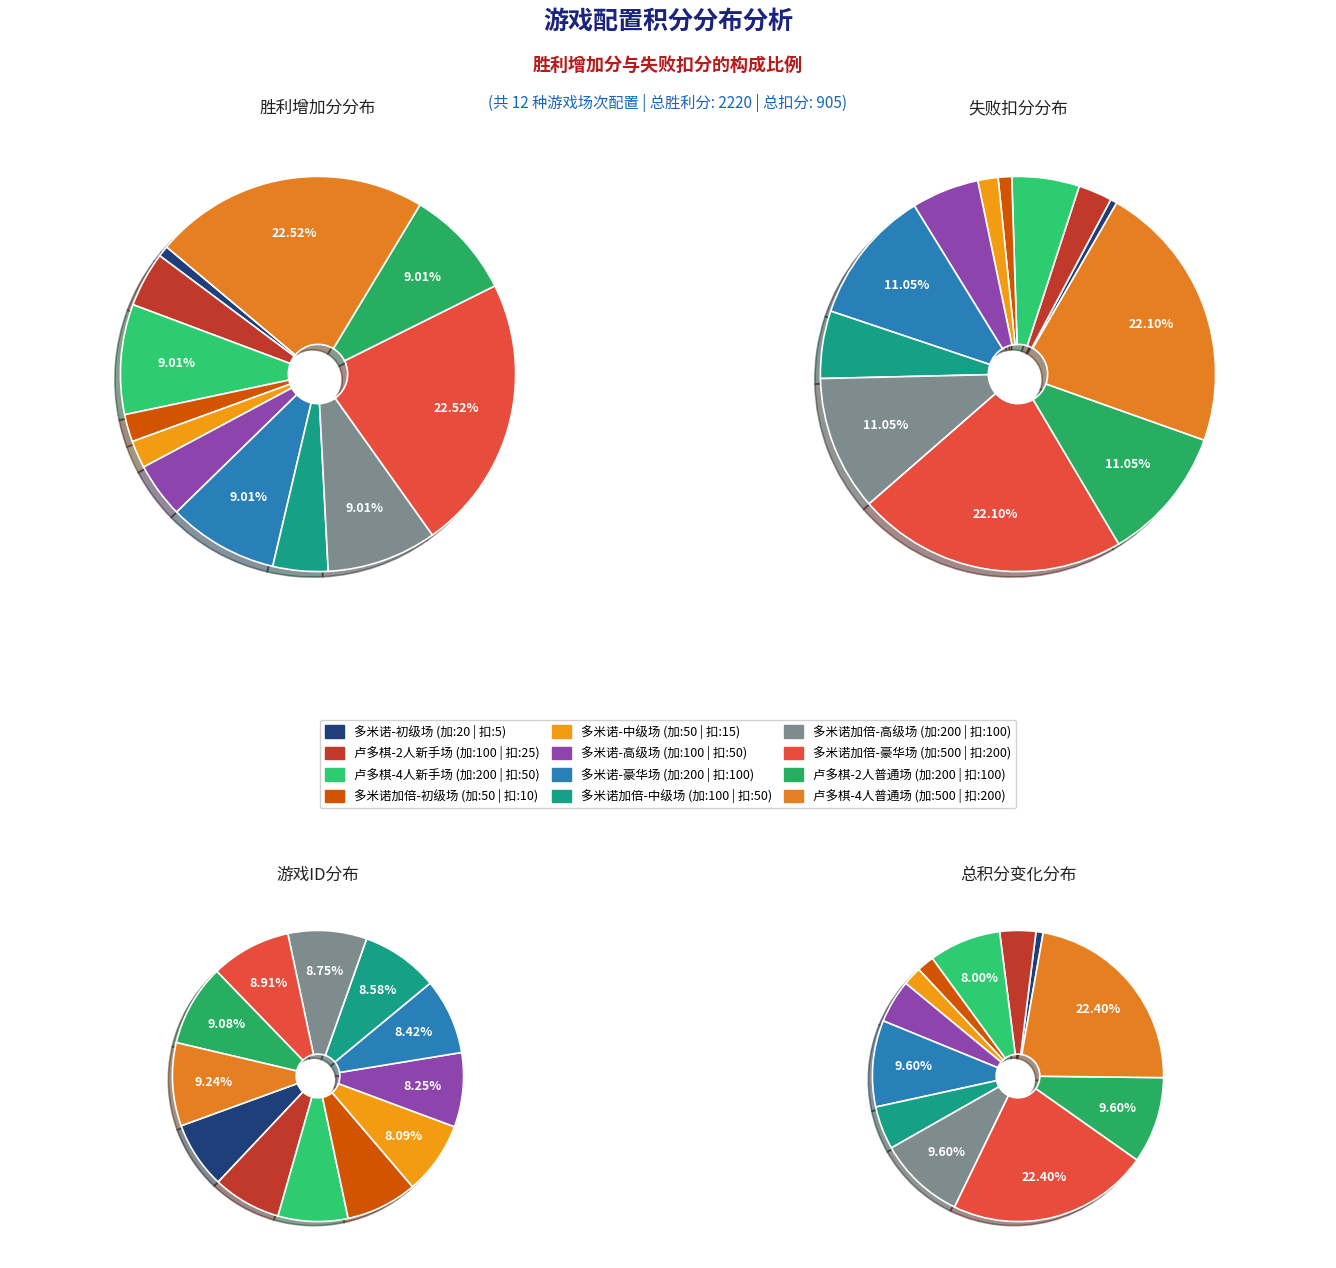

How many slices are in this pie chart?

12